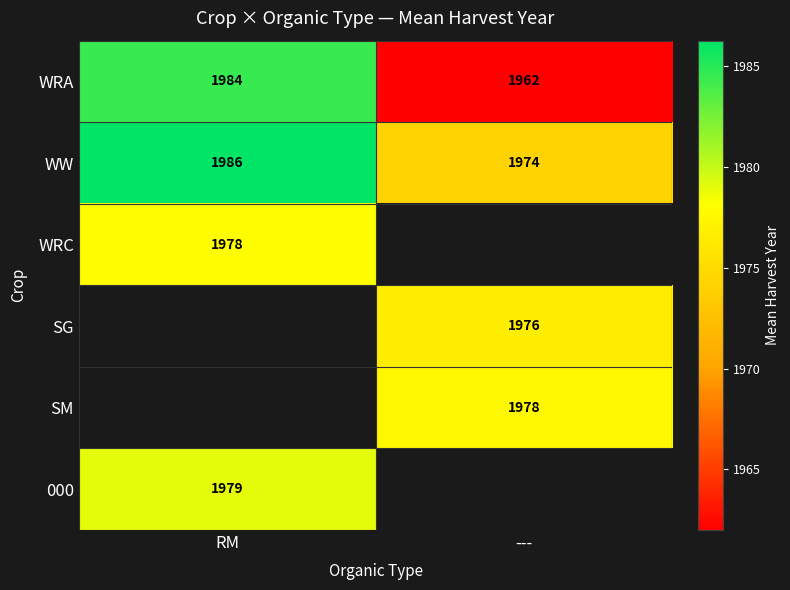

The SG series shows 1976.0 at ---. True or false?

True